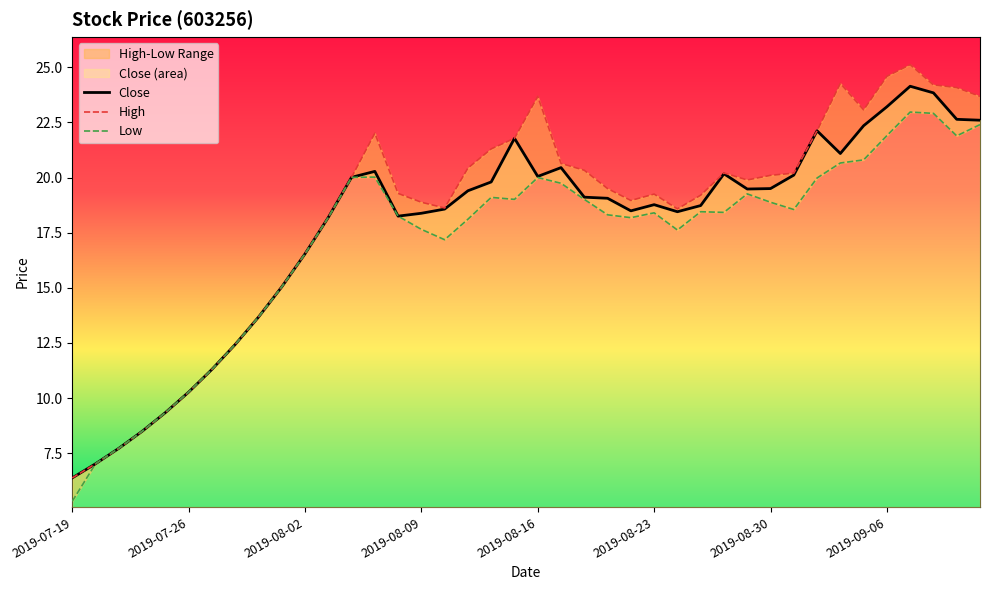

What is the lowest value of the Close series?

6.4